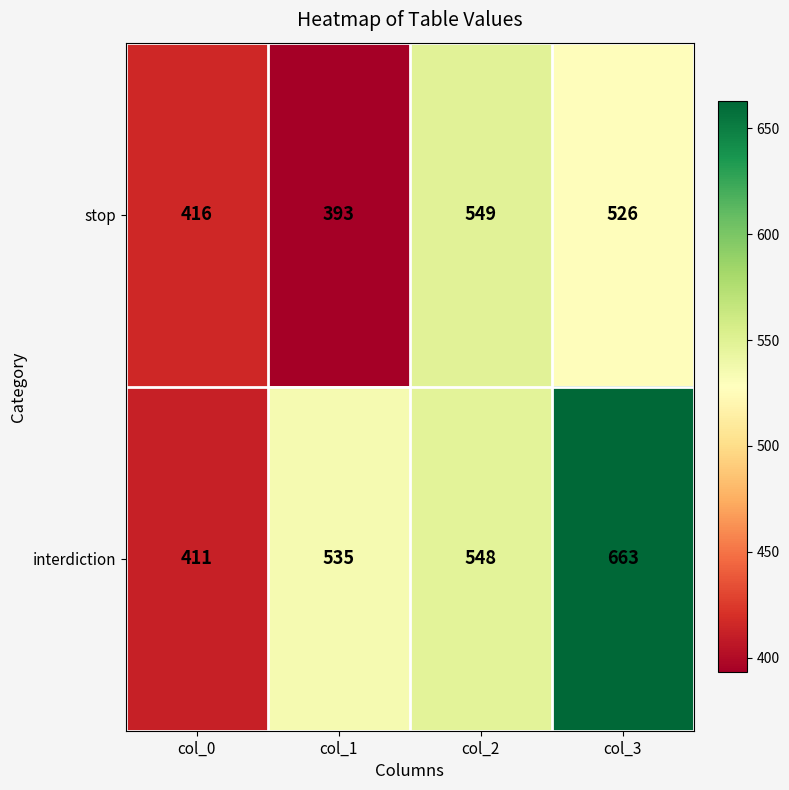

What is the total value across all series at col_2?

1097